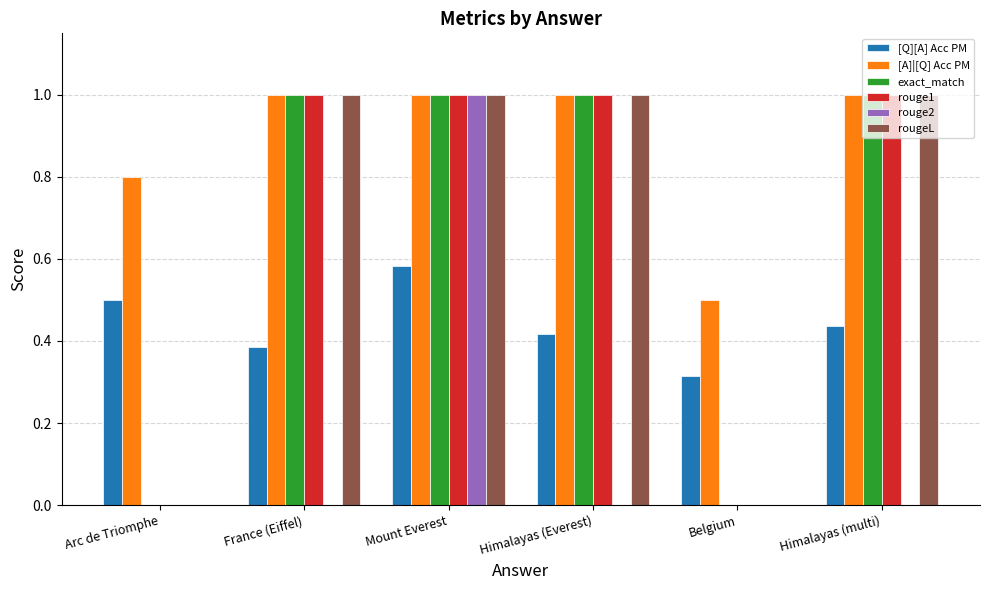

What is the total value across all series at France (Eiffel)?

4.4